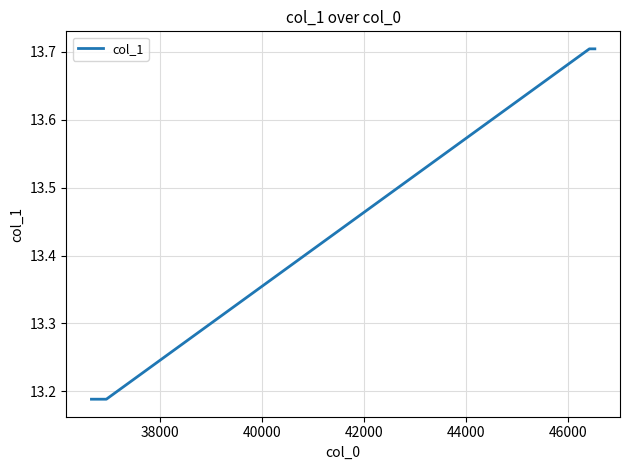

What is the difference between the maximum and second lowest values?

0.5